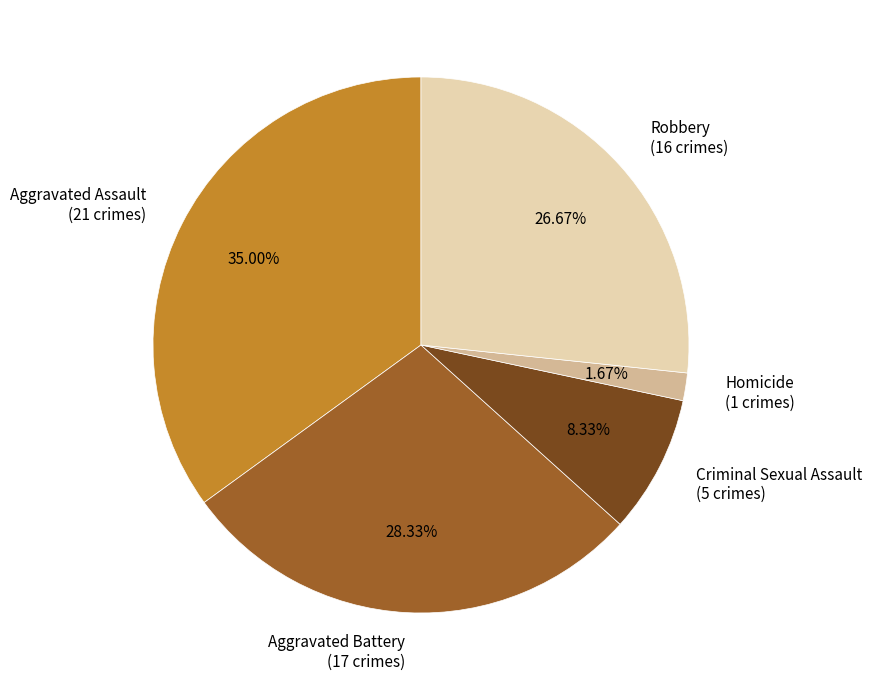

Count the number of slices in the pie.

5